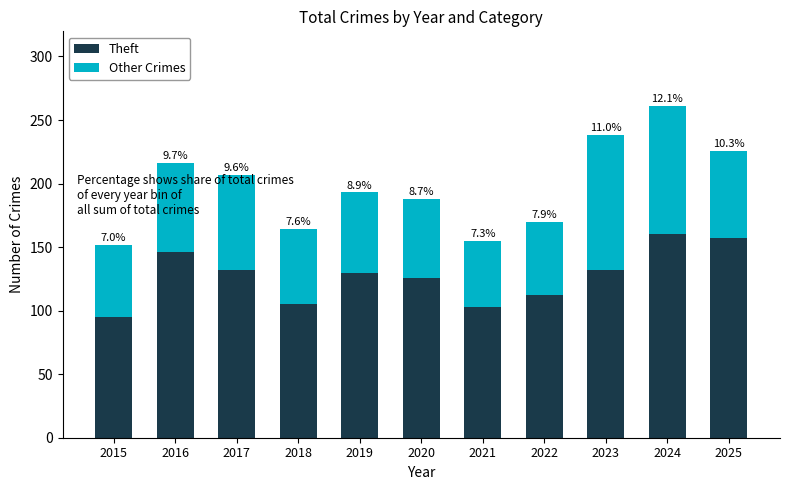

What are all the series names shown in the legend?

Theft, Other Crimes